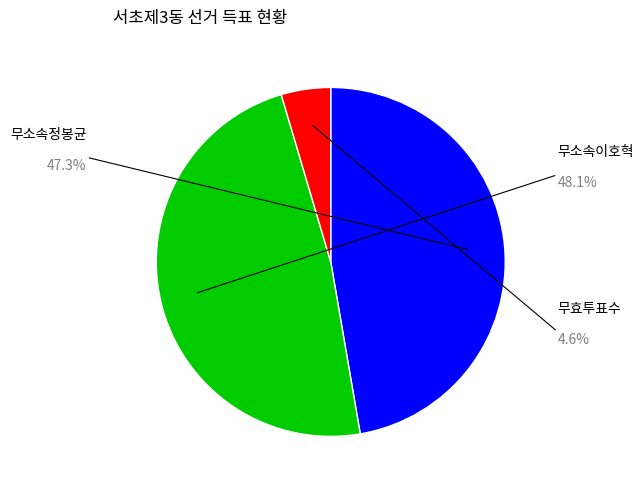

Is there a majority slice in this chart?

No